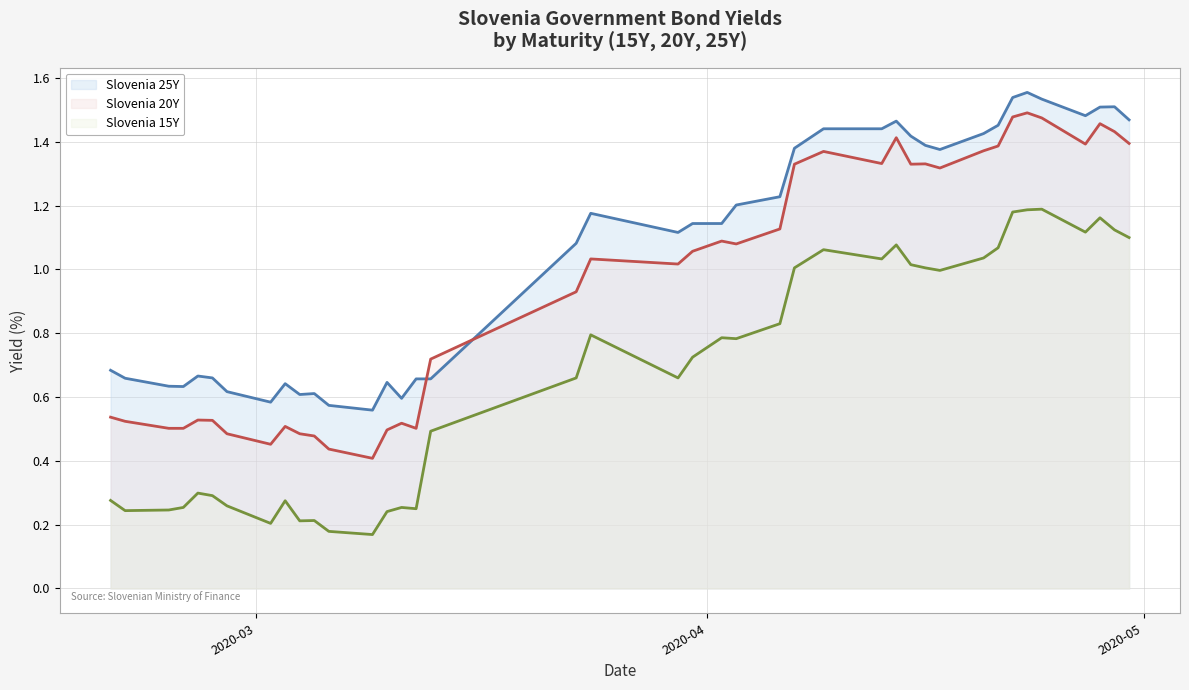

The Slovenia 20Y series shows 1.3 at 2020-04-07. True or false?

True